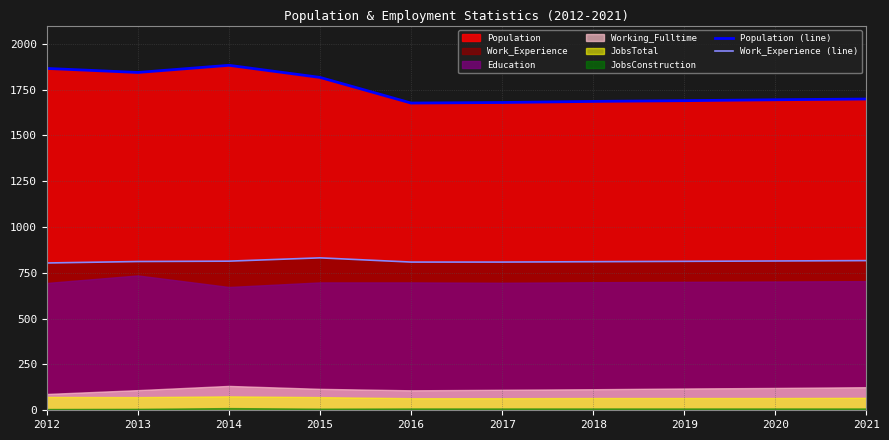

Reading left to right, extract all data points from this chart.

Population (line): 2012=1866	2013=1844	2014=1883	2015=1817	2016=1677	2017=1680	2018=1686	2019=1690	2020=1695	2021=1699
Work_Experience (line): 2012=804	2013=812	2014=814	2015=832	2016=809	2017=809	2018=811	2019=813	2020=815	2021=817